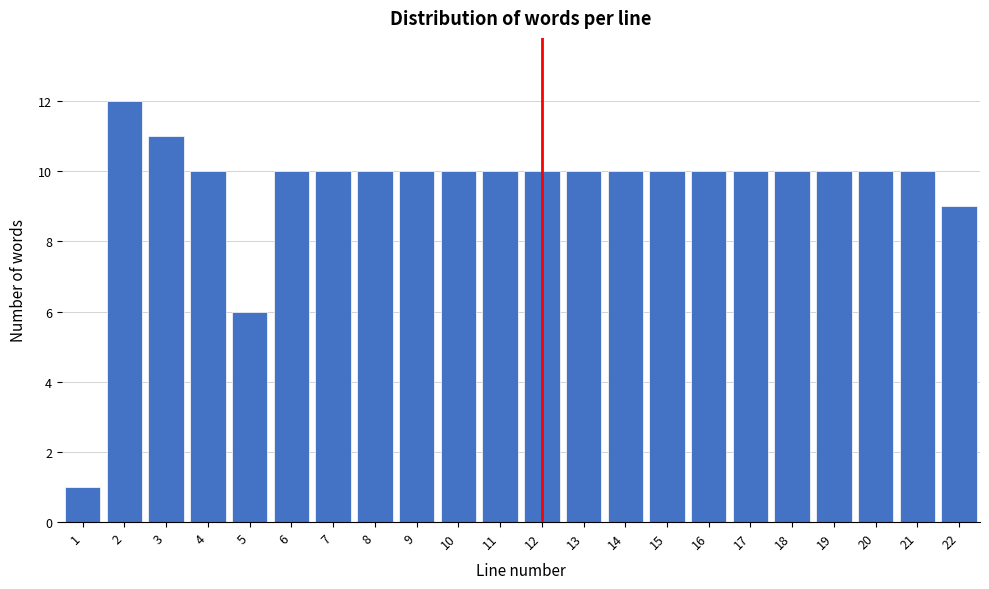

Reading right to left, extract all data points from this chart.

22=9	21=10	20=10	19=10	18=10	17=10	16=10	15=10	14=10	13=10	12=10	11=10	10=10	9=10	8=10	7=10	6=10	5=6	4=10	3=11	2=12	1=1